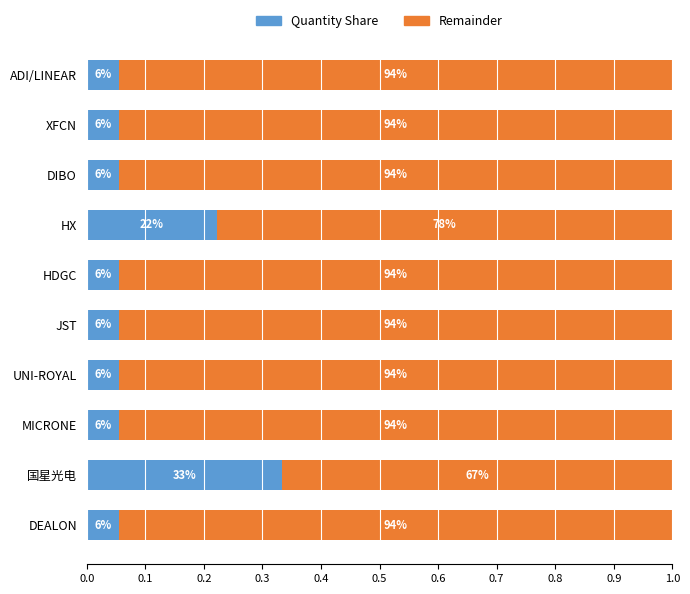

What are all the series names shown in the legend?

Quantity Share, Remainder